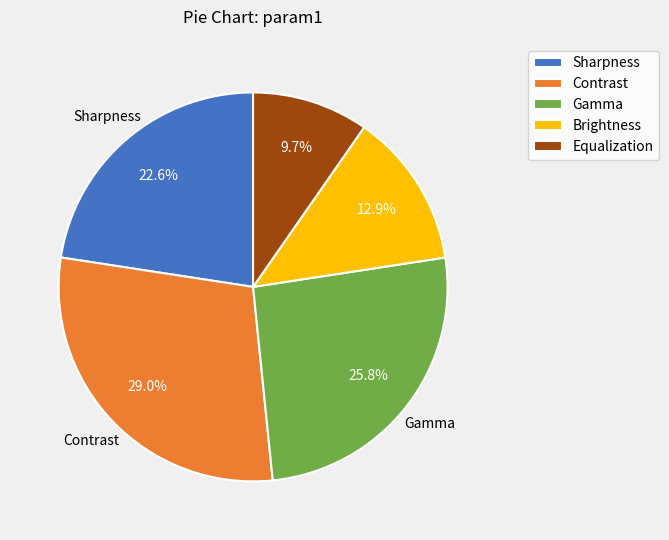

What percentage do Sharpness and Brightness together represent?

35.5%